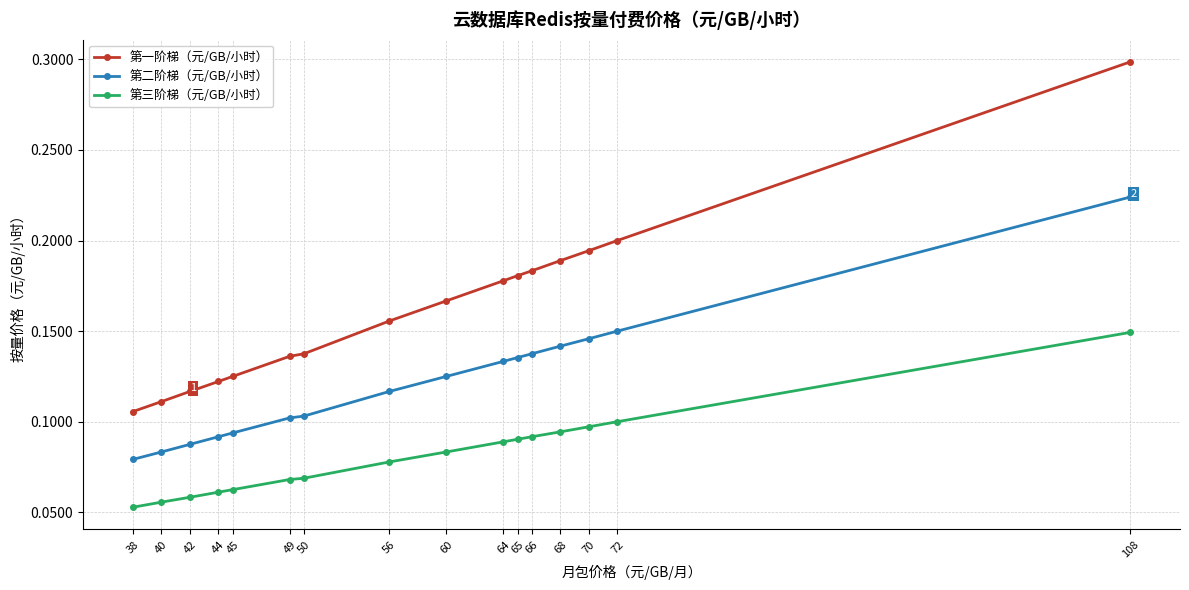

Where is 第二阶梯（元/GB/小时） nearest to the value 0?

38